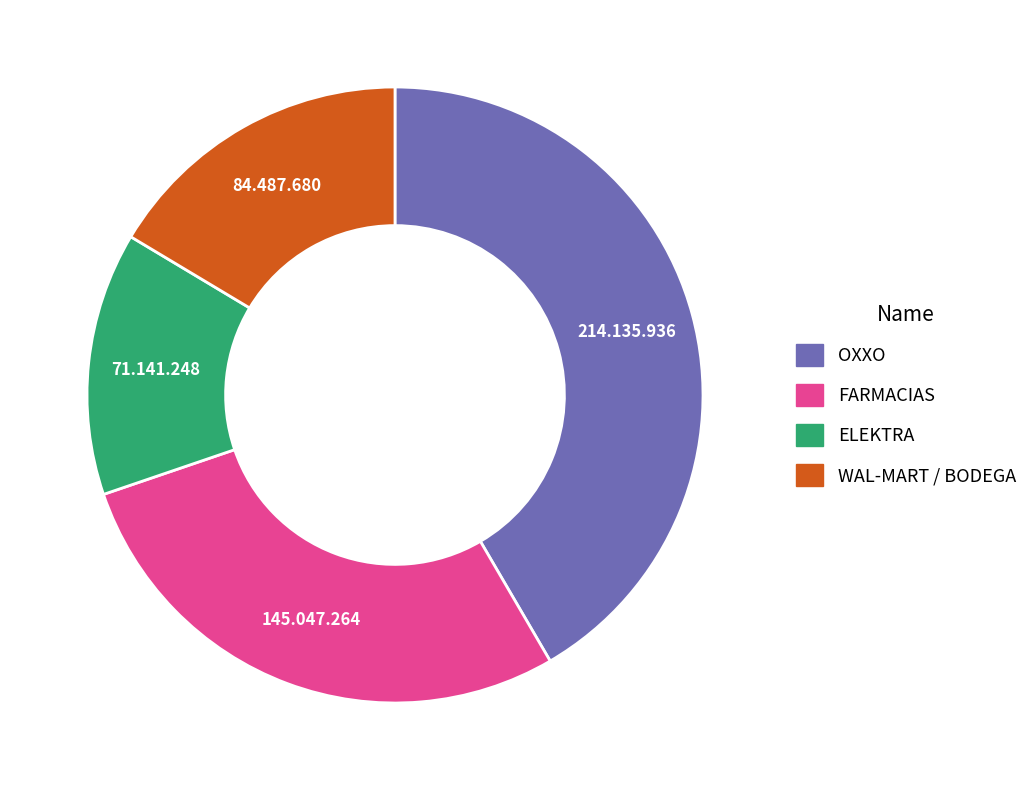

Count the number of slices in the pie.

4